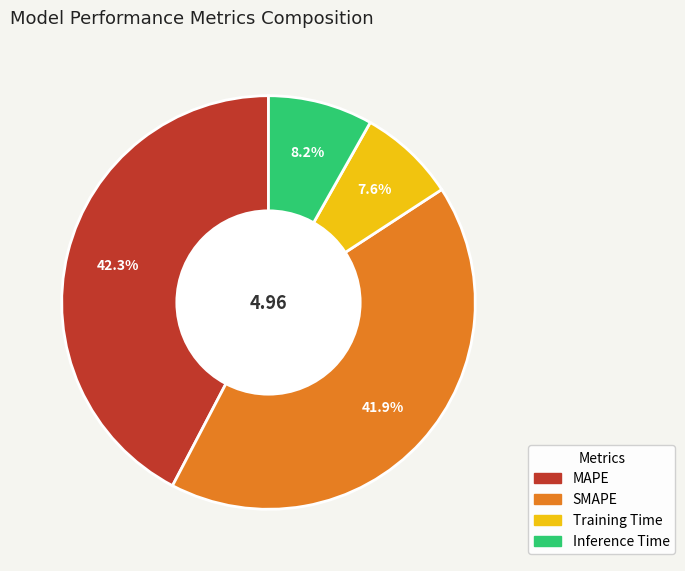

How much of the chart is everything except Inference Time?

91.8%